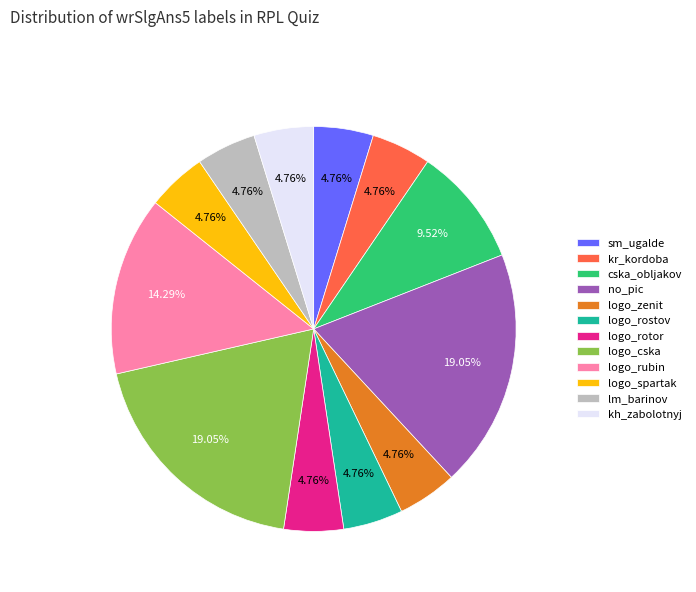

Does any single category account for the majority?

No